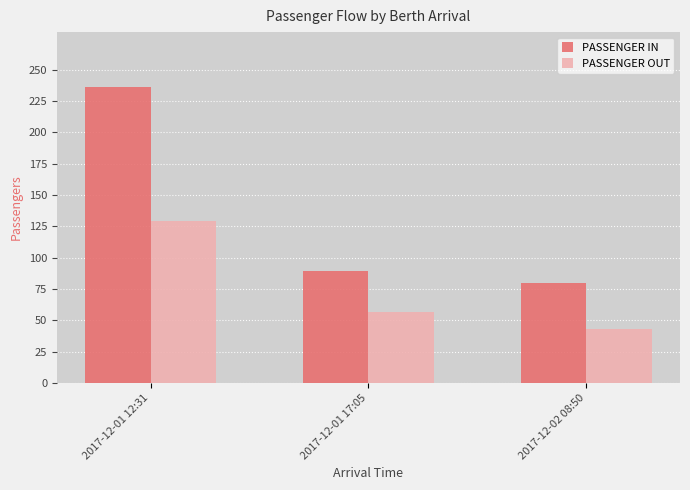

What is the difference between the PASSENGER IN values at 2017-12-01 17:05 and 2017-12-02 08:50?

9